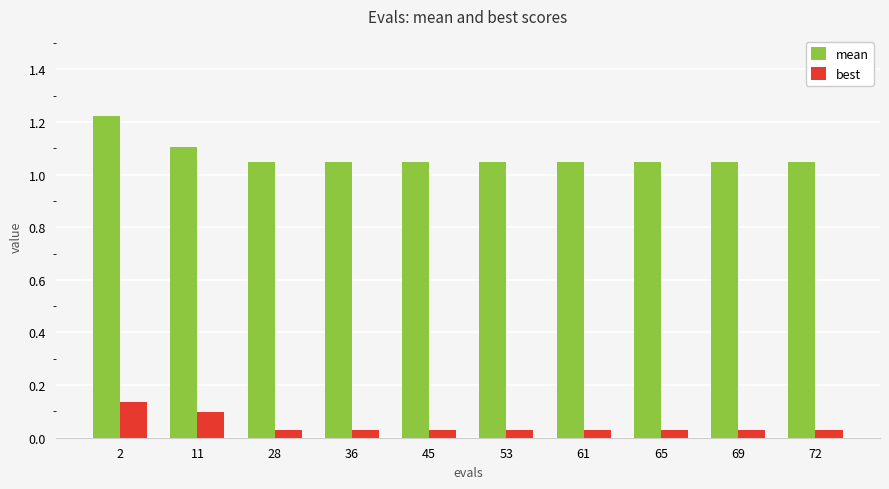

Count the number of categories in the chart.

10